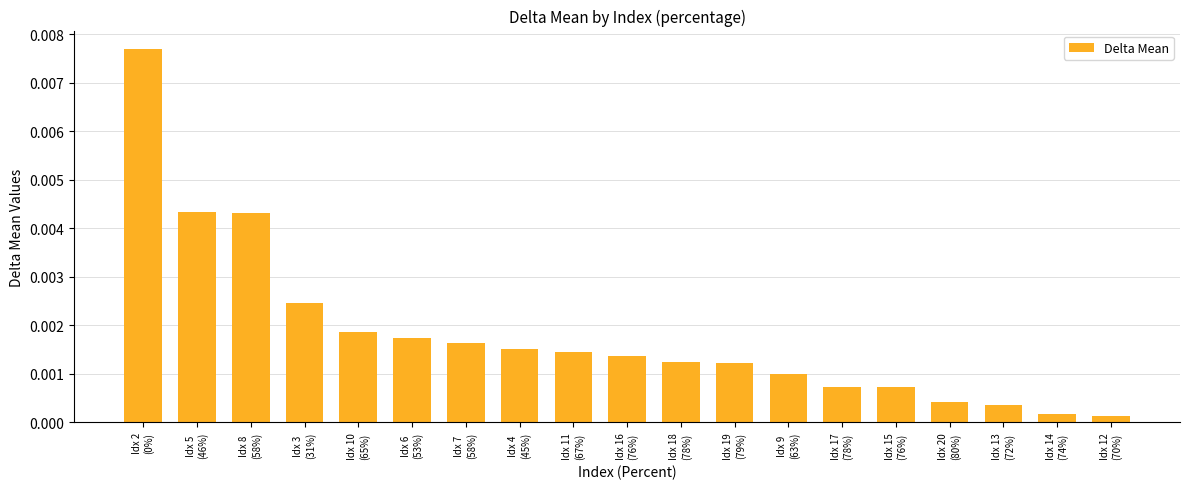

What is the label of the 7th bar from the left?

Idx 7
(58%)